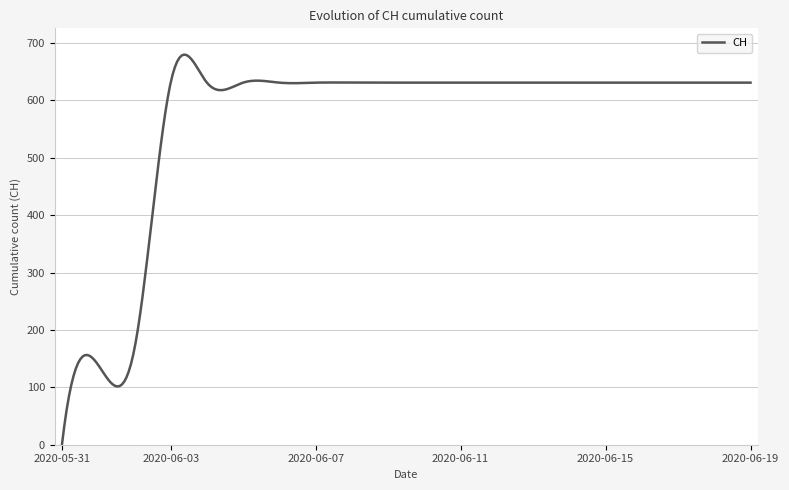

True or false: there are more than 2 points higher than both neighbors.

True